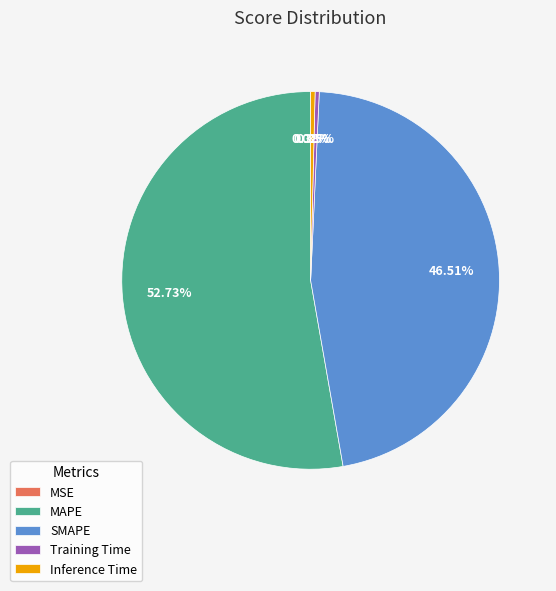

Is there any slice that represents more than half of the pie?

Yes